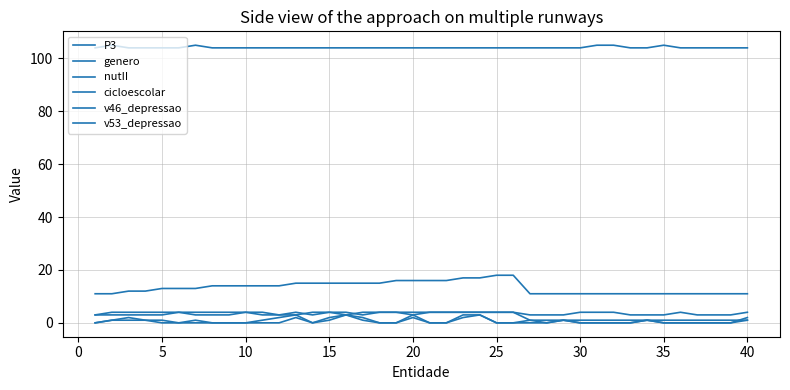

True or false: v46_depressao and v53_depressao intersect in this chart.

False